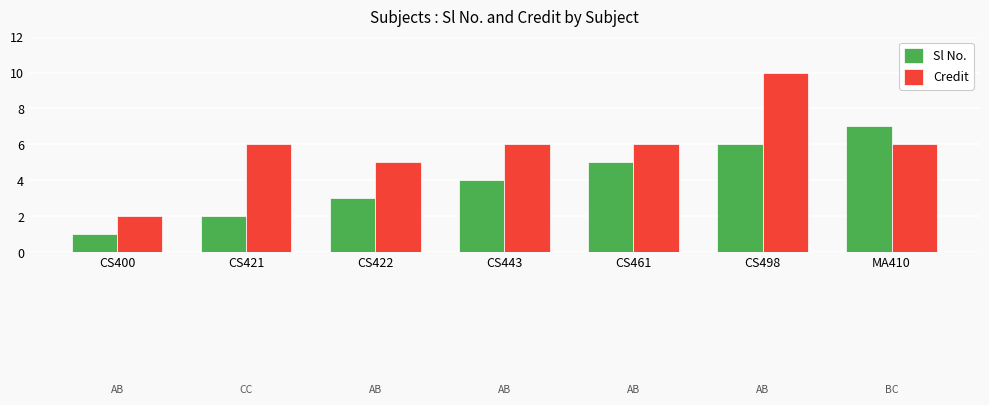

Rank the series by their average value, from lowest to highest.

Sl No., Credit